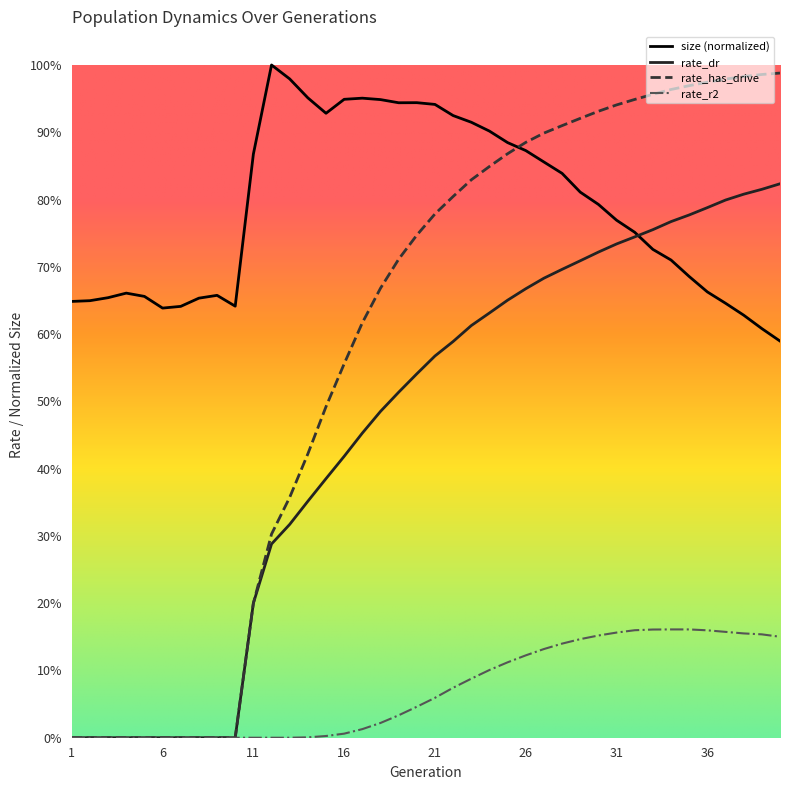

What is the average value of the rate_dr series?

0.5